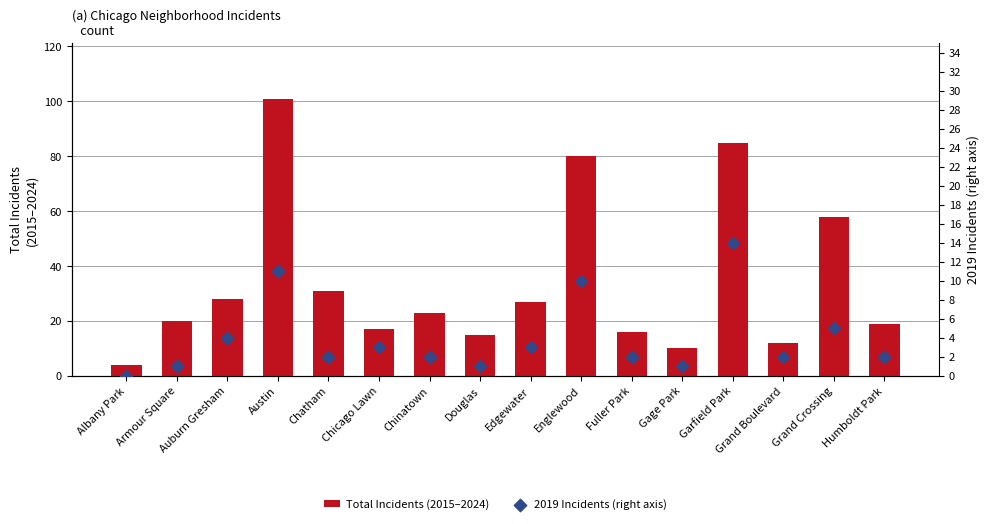

Which series has the largest total across all categories?

Total Incidents (bar)